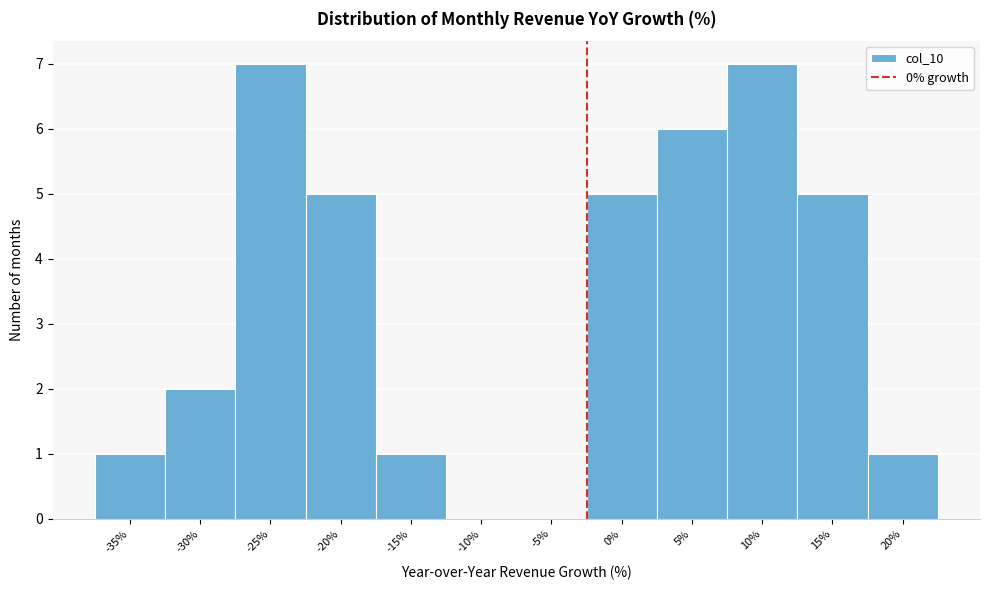

Reading right to left, transcribe all the data shown in this chart.

20%=1	15%=5	10%=7	5%=6	0%=5	-5%=0	-10%=0	-15%=1	-20%=5	-25%=7	-30%=2	-35%=1